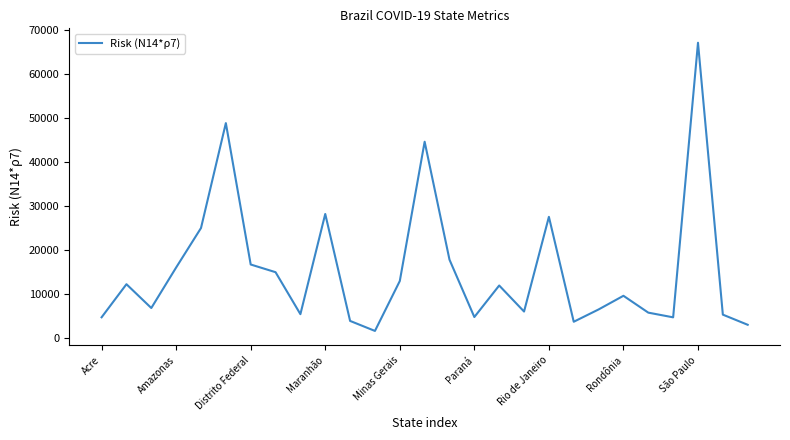

What is the greatest value displayed?

67168.1